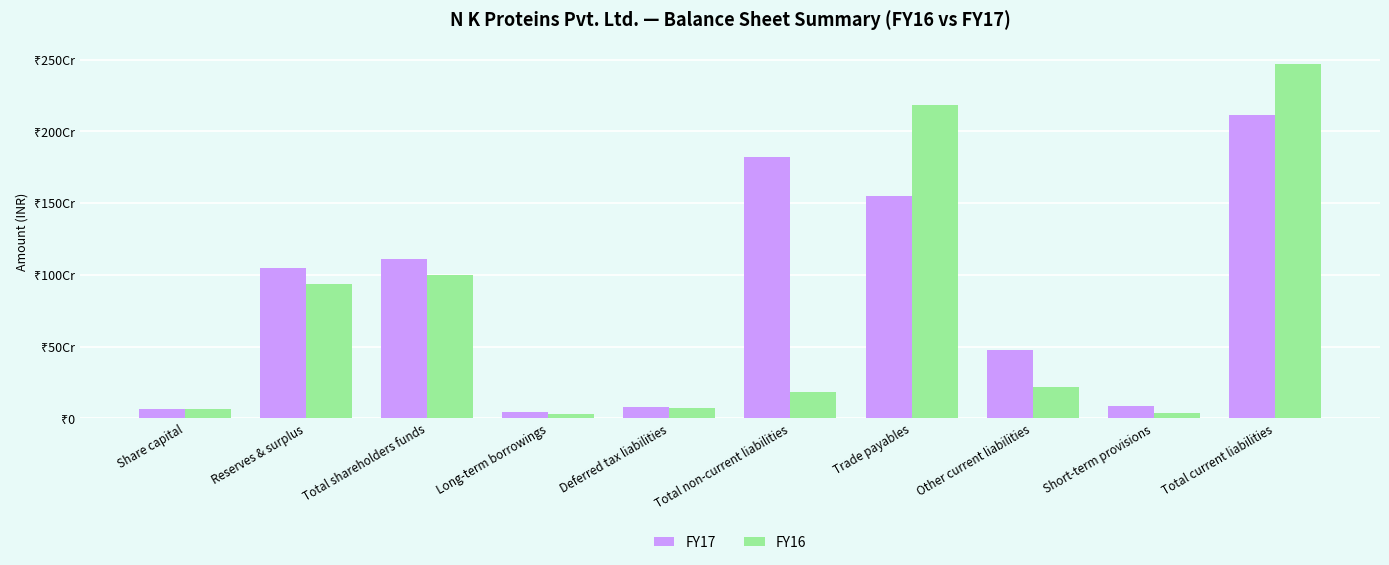

What are all the series names shown in the legend?

FY17, FY16